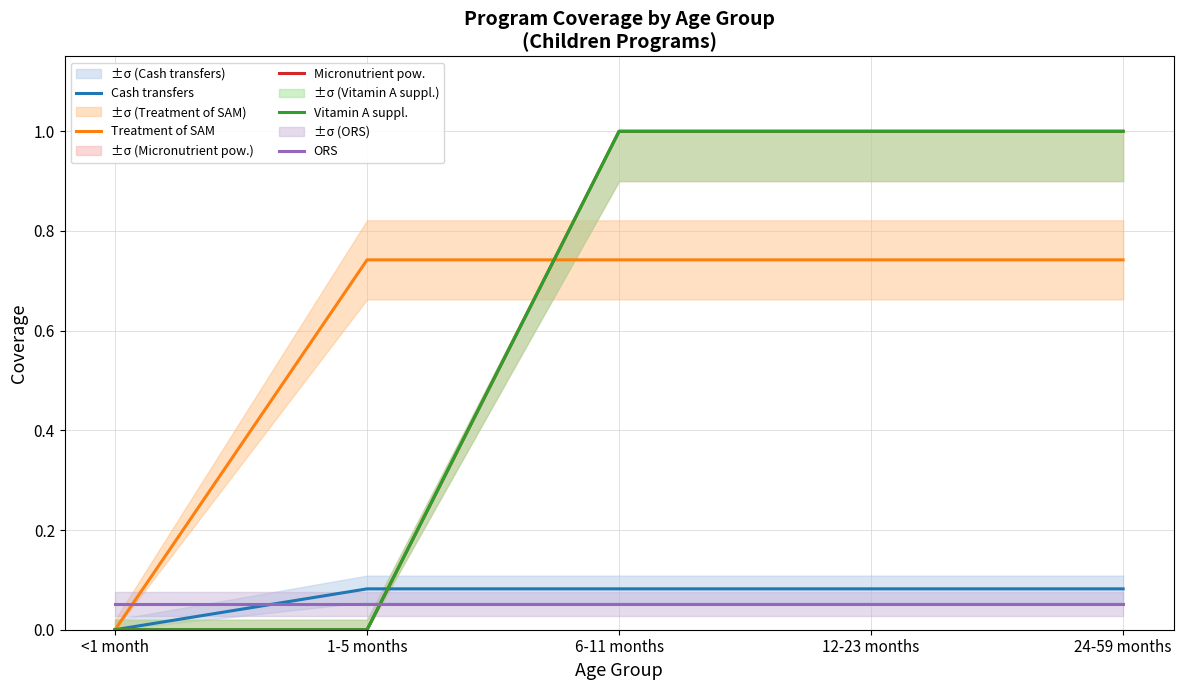

What is the sum of the Vitamin A suppl. values at <1 month and 12-23 months?

1.0